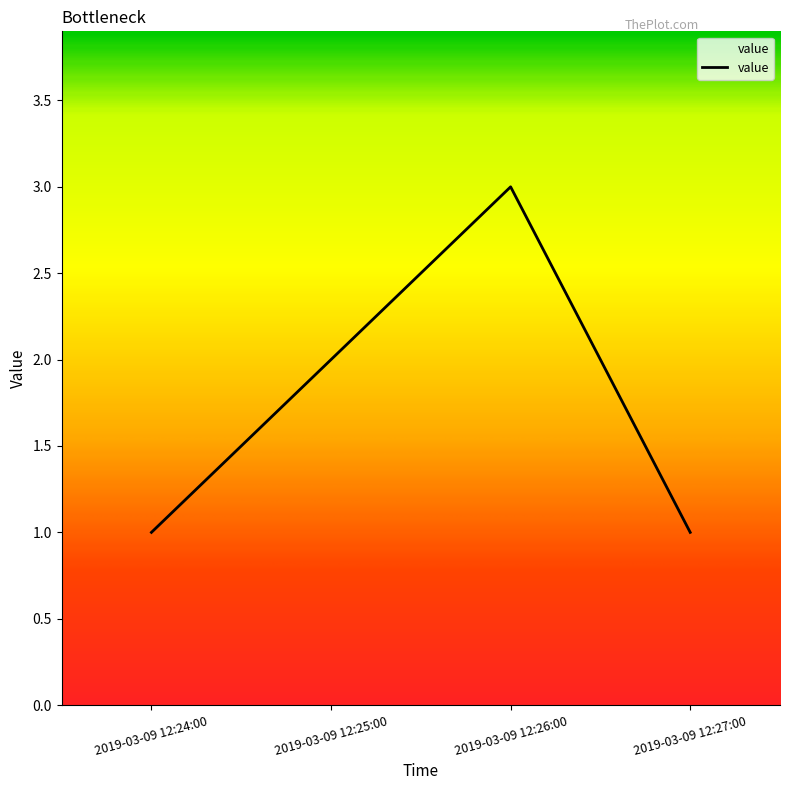

What is the maximum value shown in the chart?

3